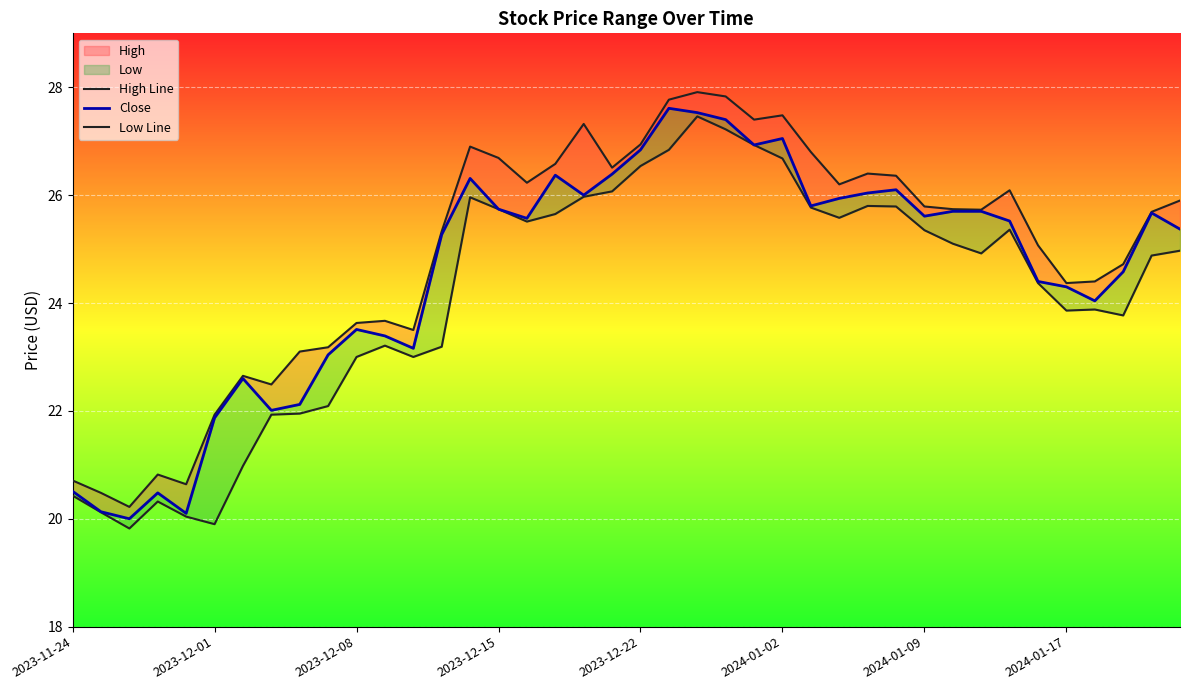

Is the value of High Line at 2023-11-24 greater than the value of Low Line at 22?

No